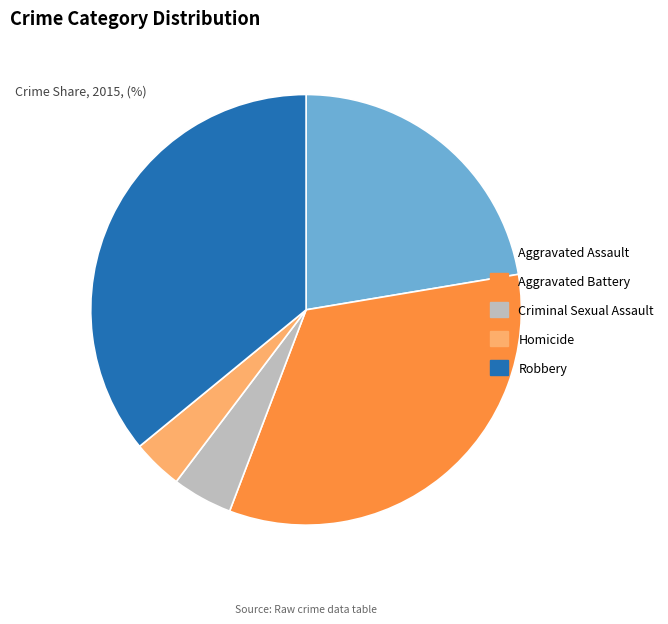

Between Aggravated Assault and Robbery, which is larger?

Robbery